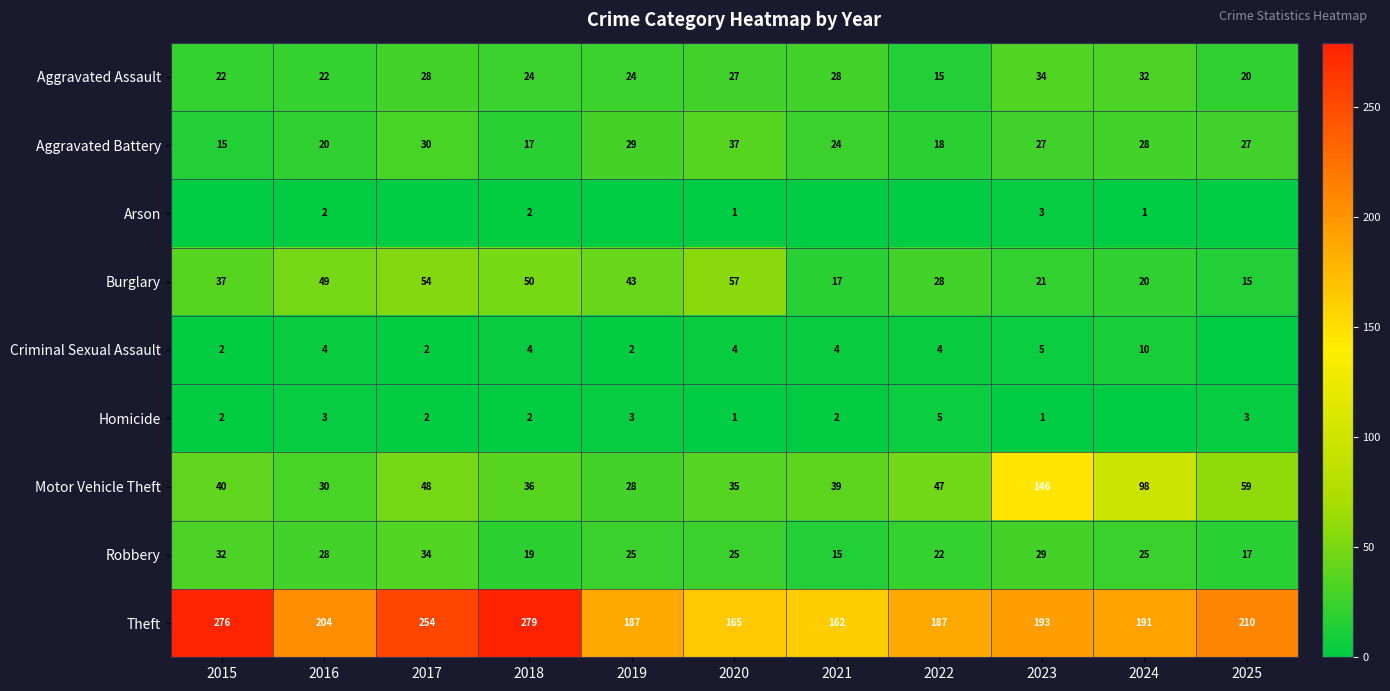

What is the spread (max minus min) of values at 2019?

187